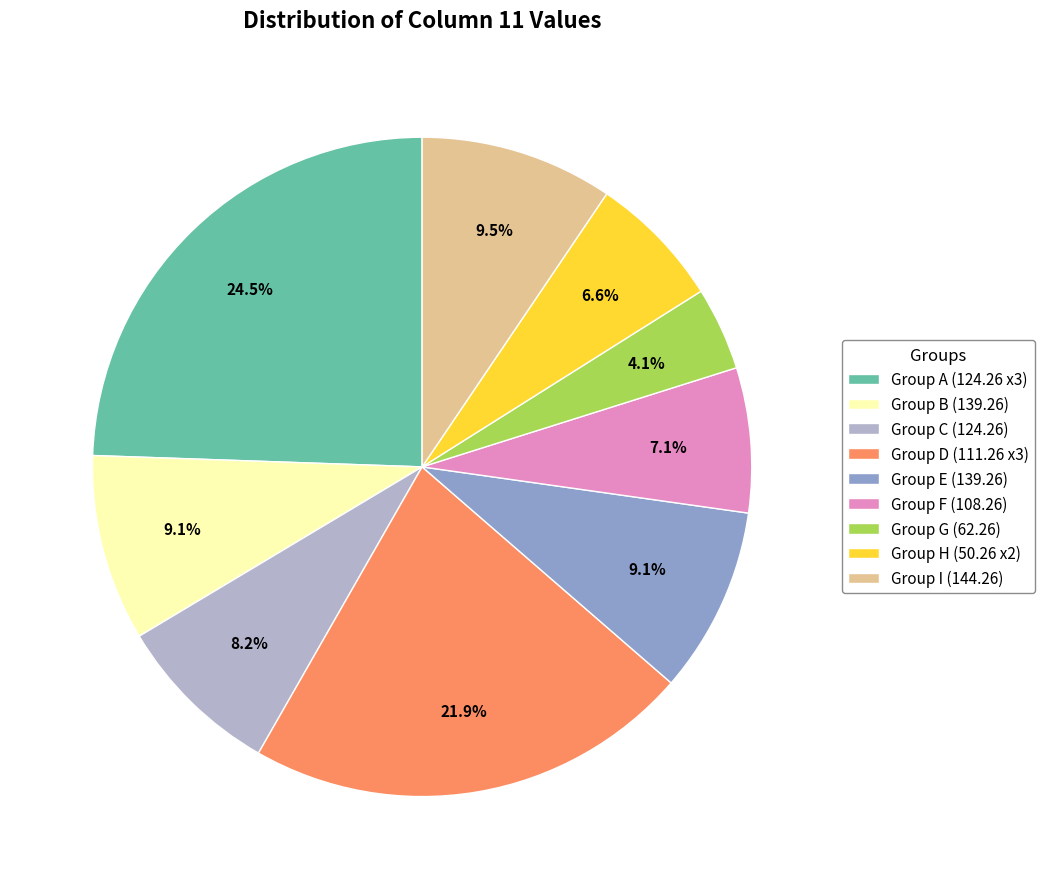

Does Group I (144.26) represent more than half of the total?

No